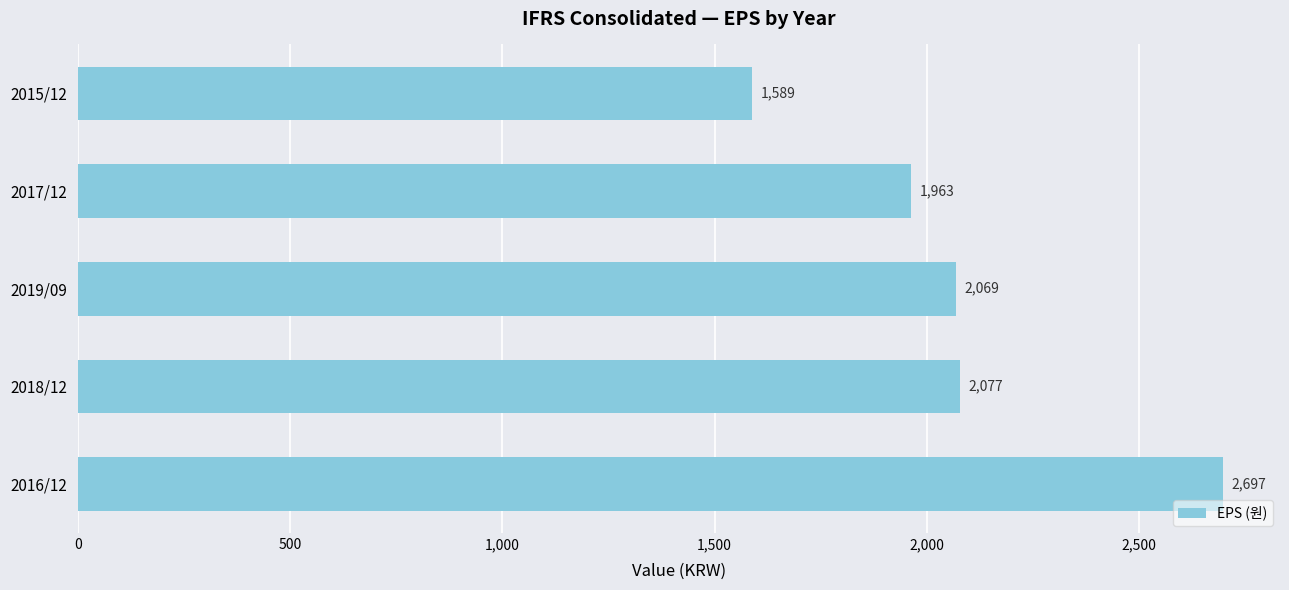

What is the approximate value at 2019/09, to the nearest 50?

2050